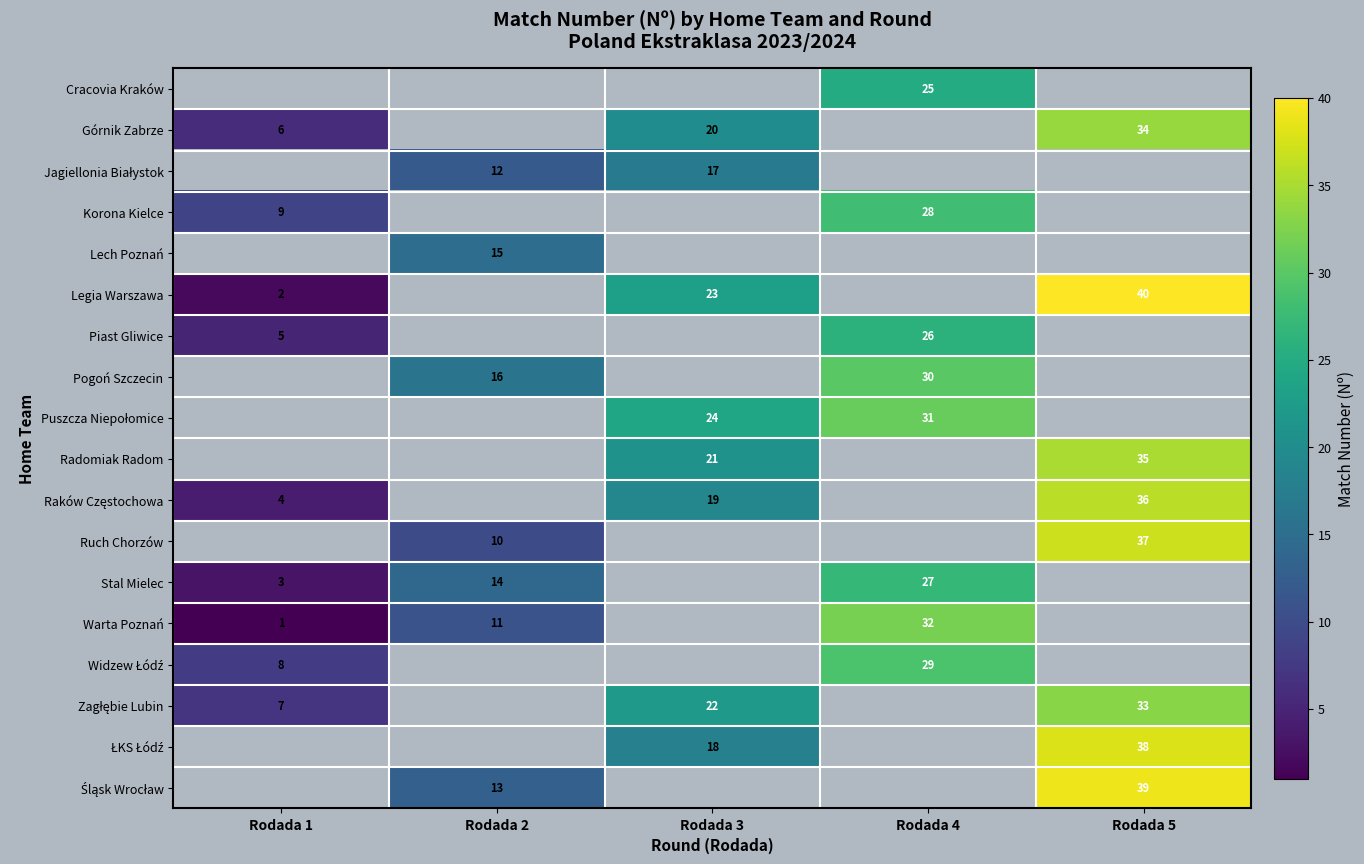

Is it true that Radomiak Radom equals 21 at Rodada 3?

True